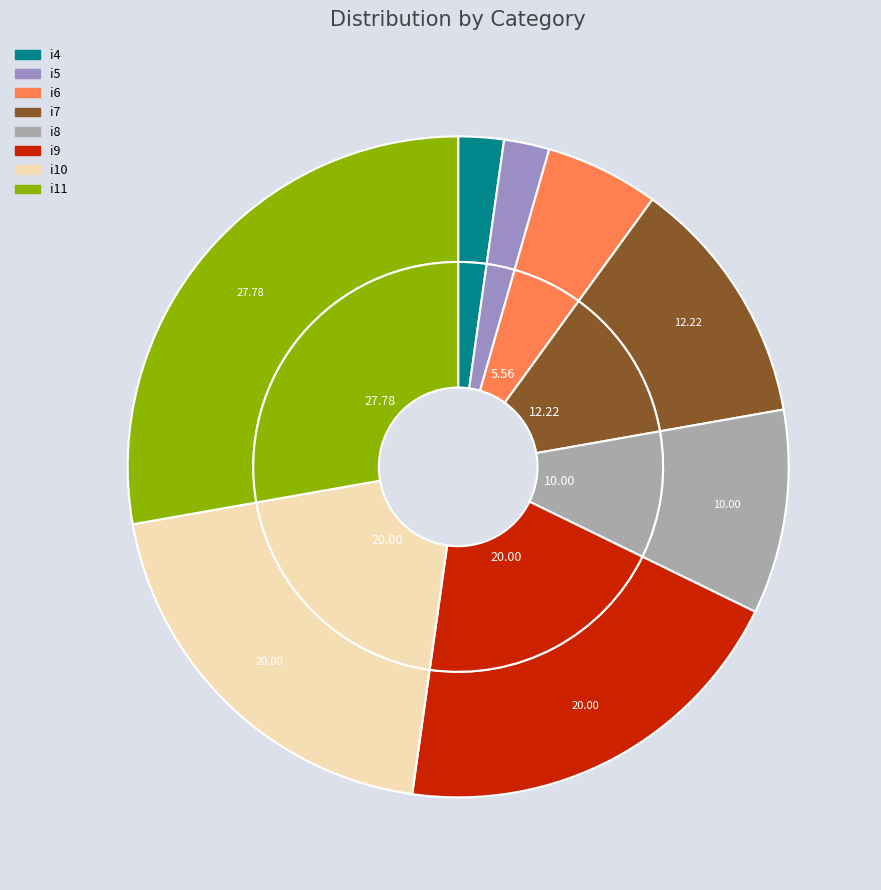

What is the total percentage of i6 and i5?

7.8%